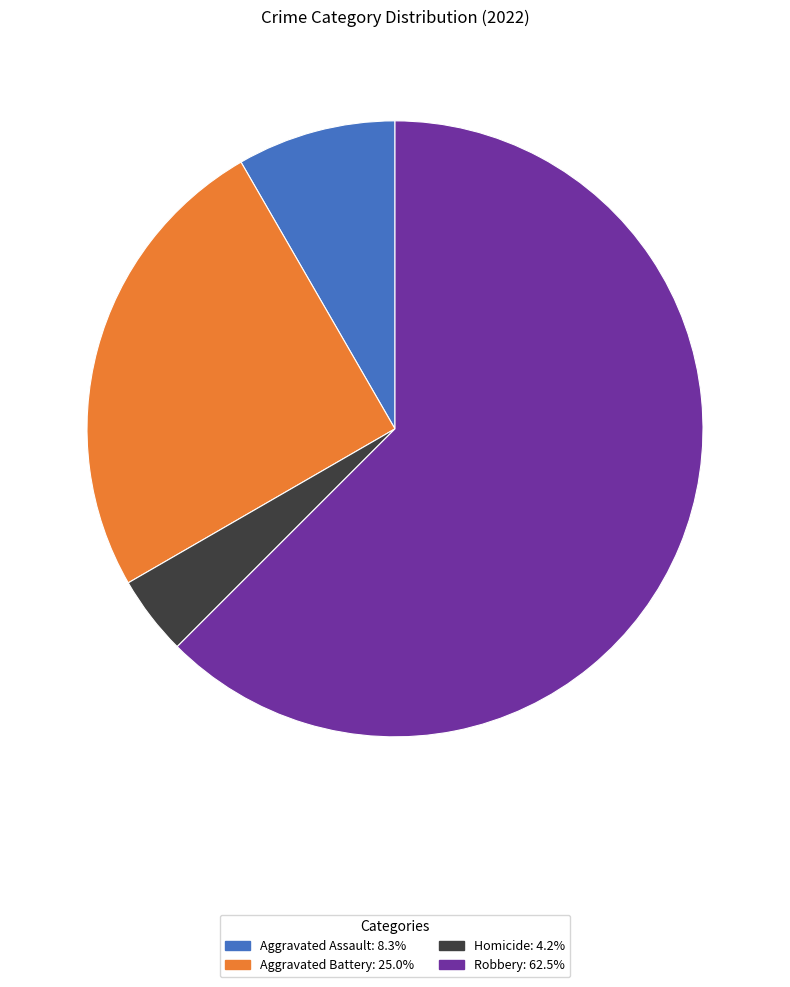

Does any single category account for the majority?

Yes